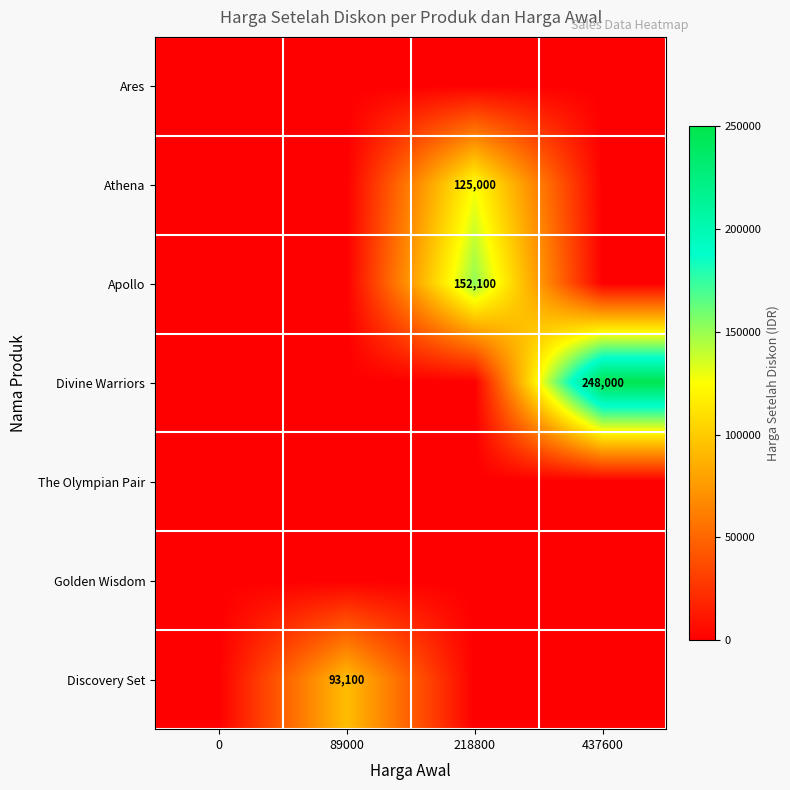

True or false: Divine Warriors has a value of 108450 at 437600.

False